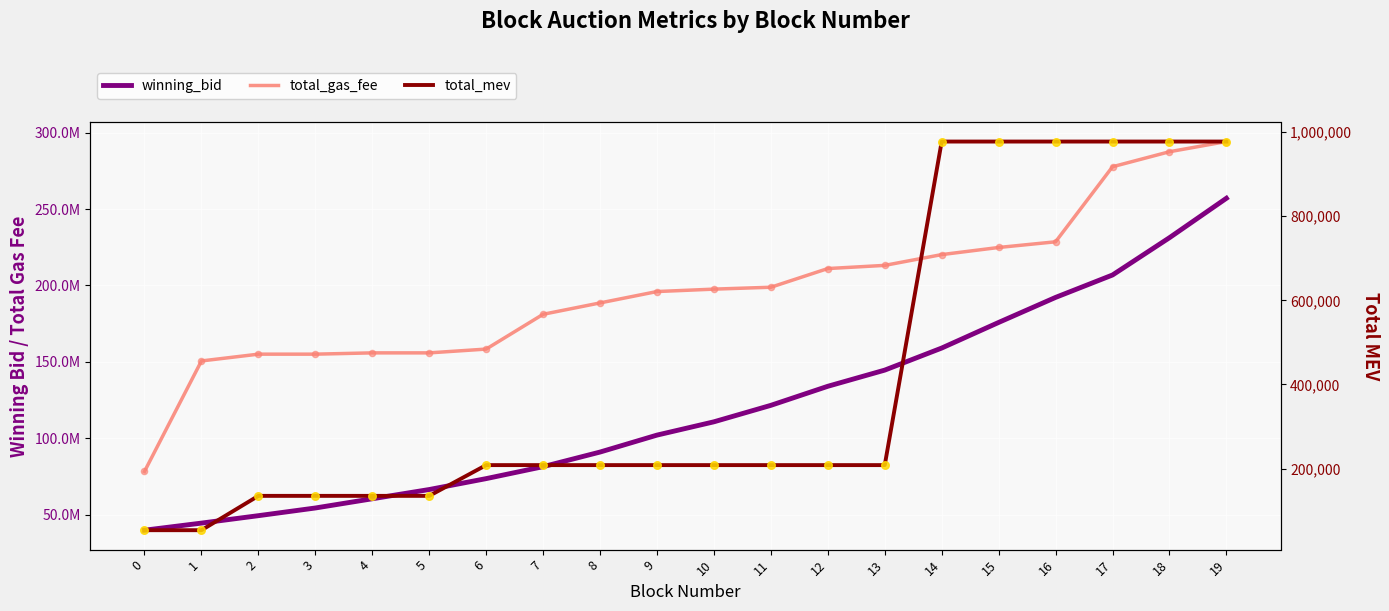

What is the total value across all series at 13?

358012571.0